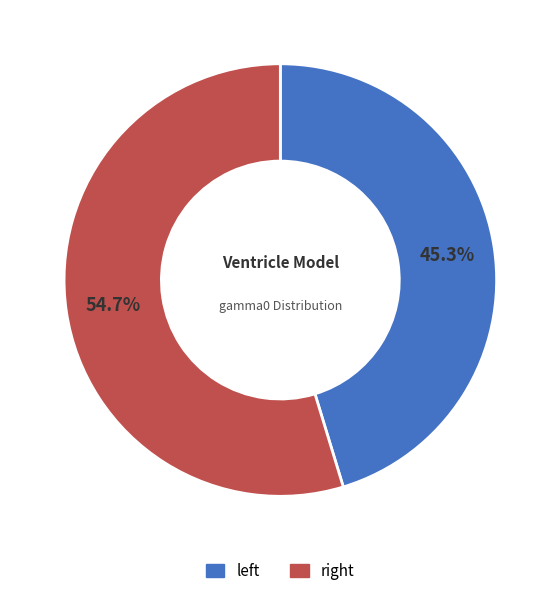

Which category has the biggest portion of the pie?

right